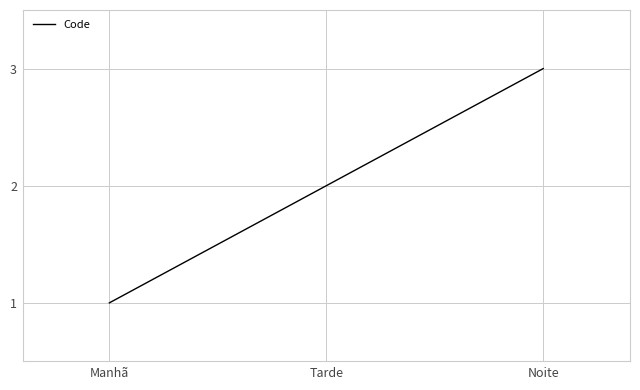

Rank the categories by value from highest to lowest.

Noite, Tarde, Manhã